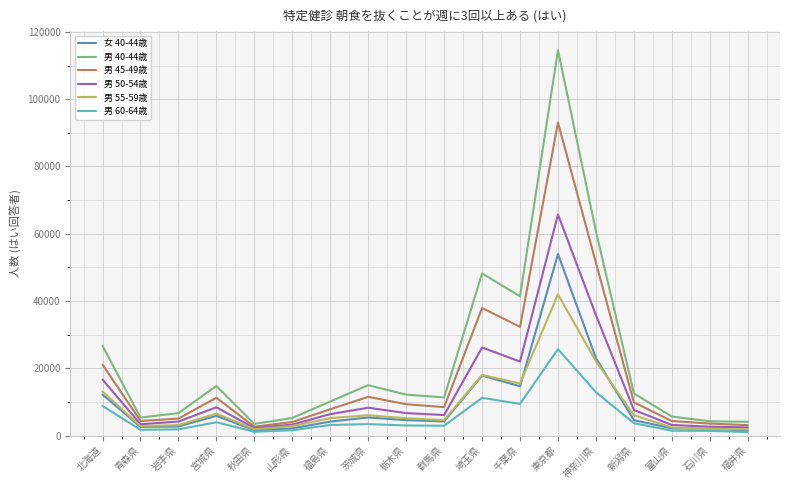

What is the total value across all series at 秋田県?

13004